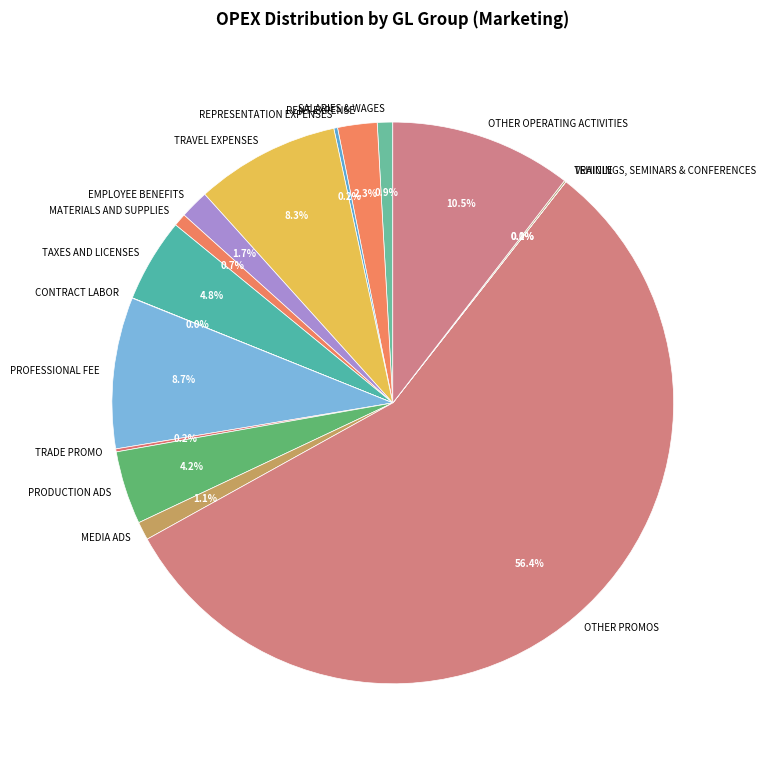

Do EMPLOYEE BENEFITS and RENT EXPENSE together represent more than half of the pie?

No